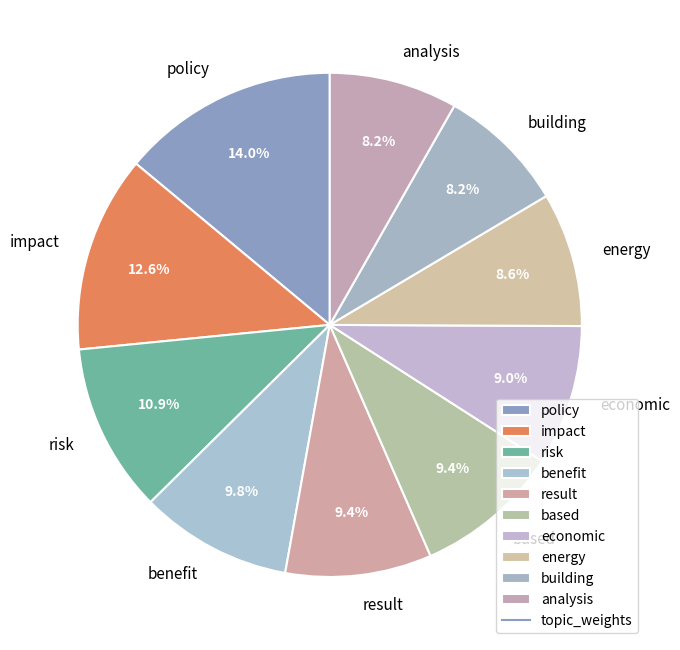

What percentage do result and based together represent?

18.8%